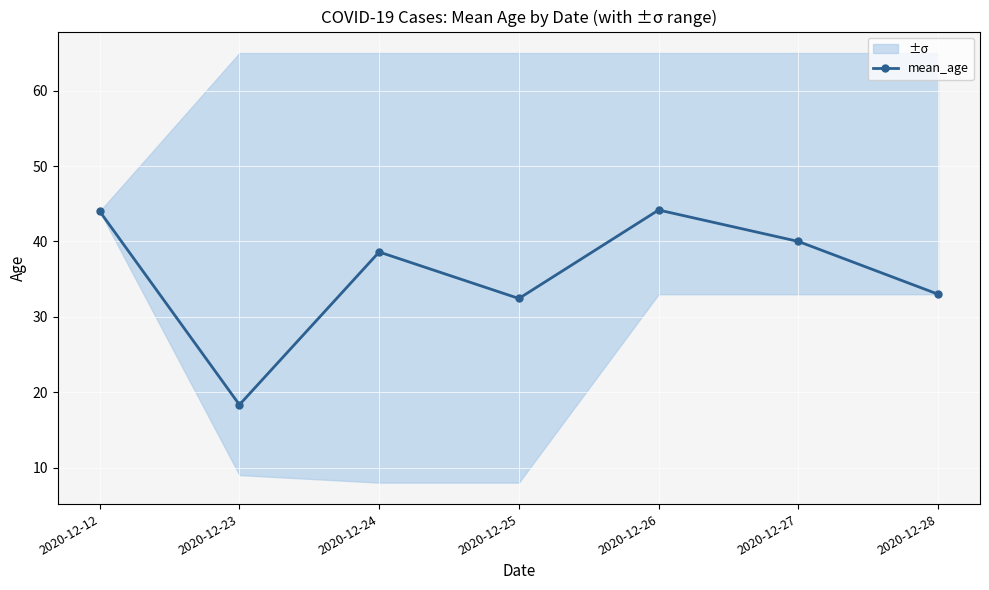

How many interior local peaks (higher than both neighbors) does the data have?

2